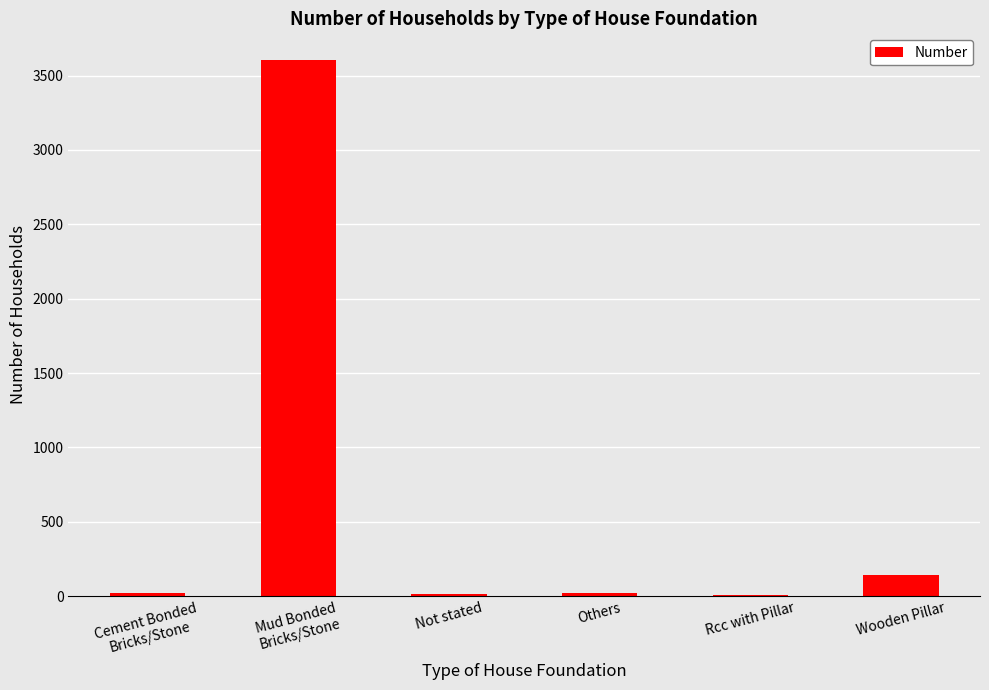

How many categories are shown in the chart?

6